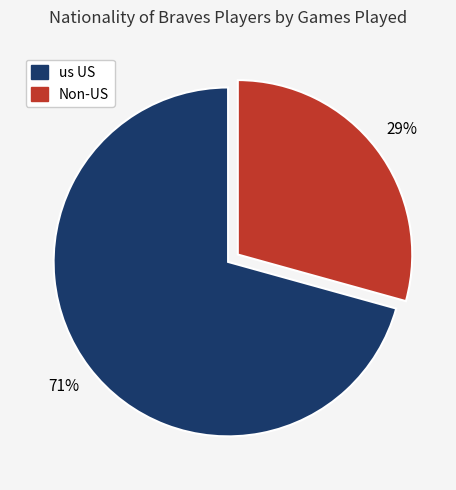

How many slices are in this pie chart?

2